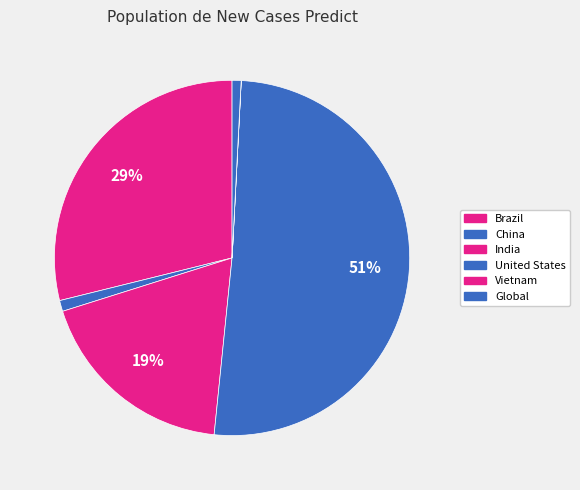

Rank the categories by value from highest to lowest.

United States, Brazil, India, China, Global, Vietnam